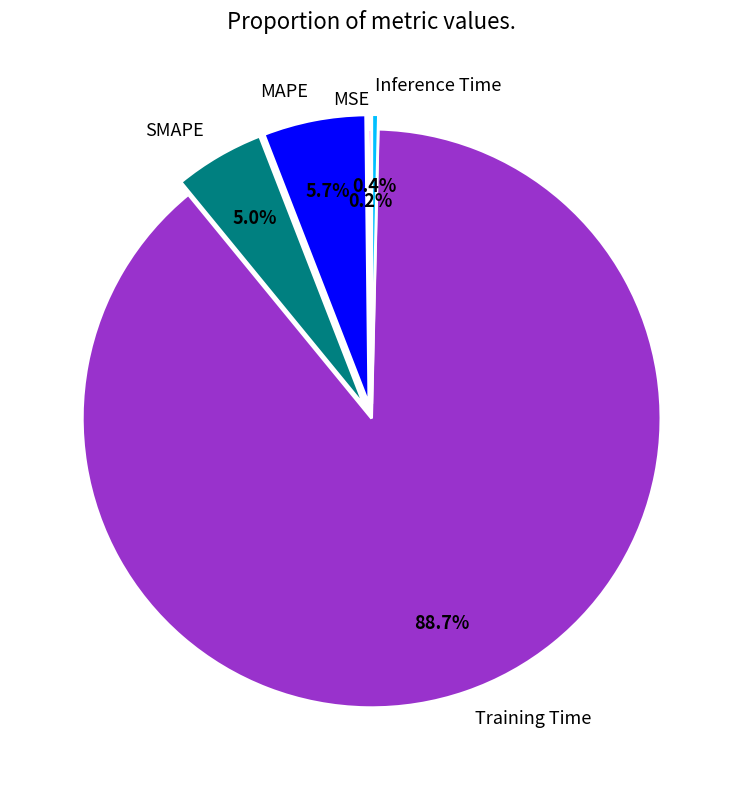

What percentage is the Training Time slice, to the nearest percent?

89%